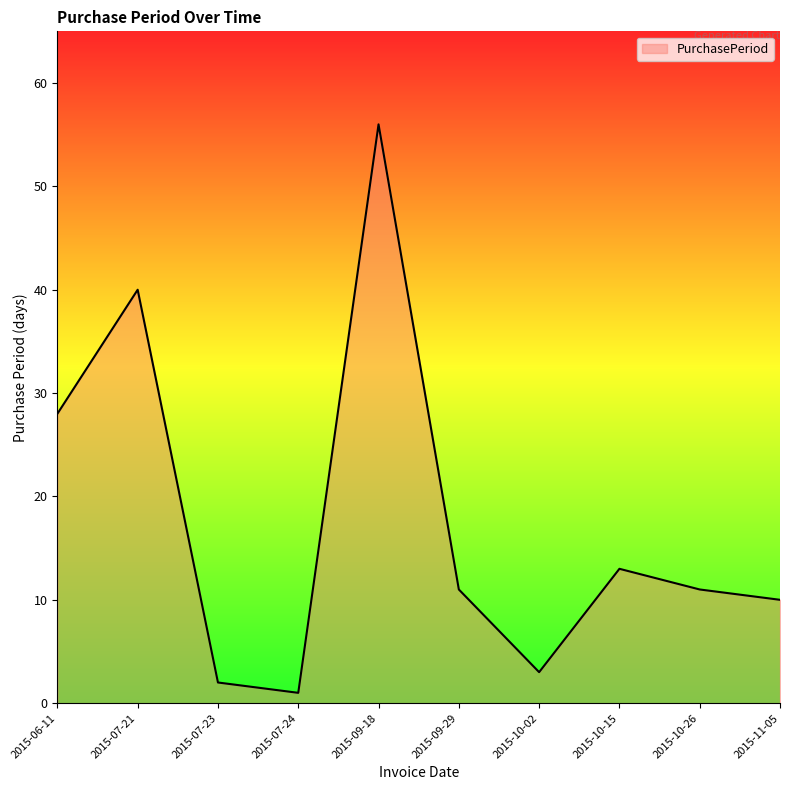

Where is the first local minimum?

2015-07-24